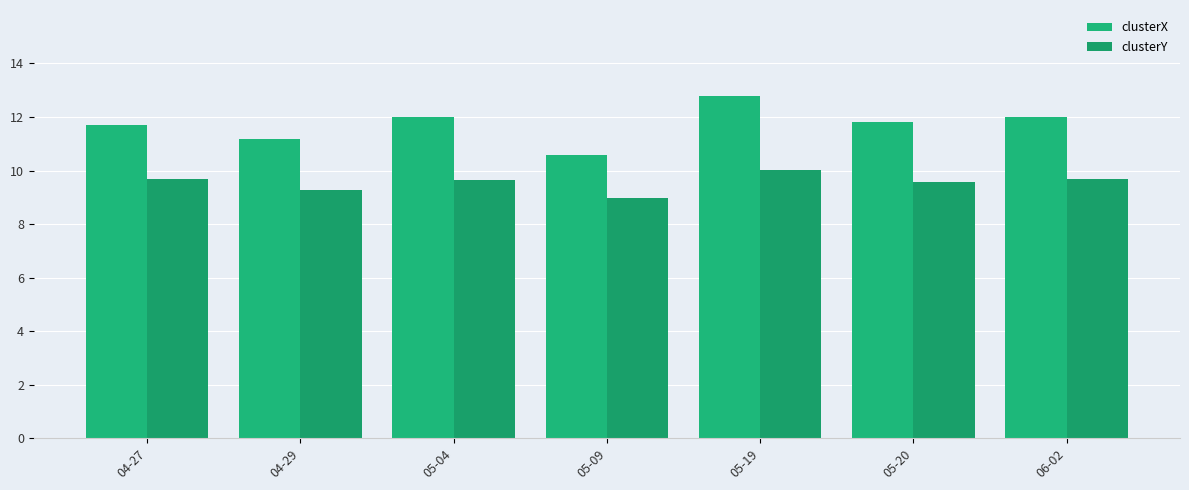

What is the smallest value displayed?

9.0